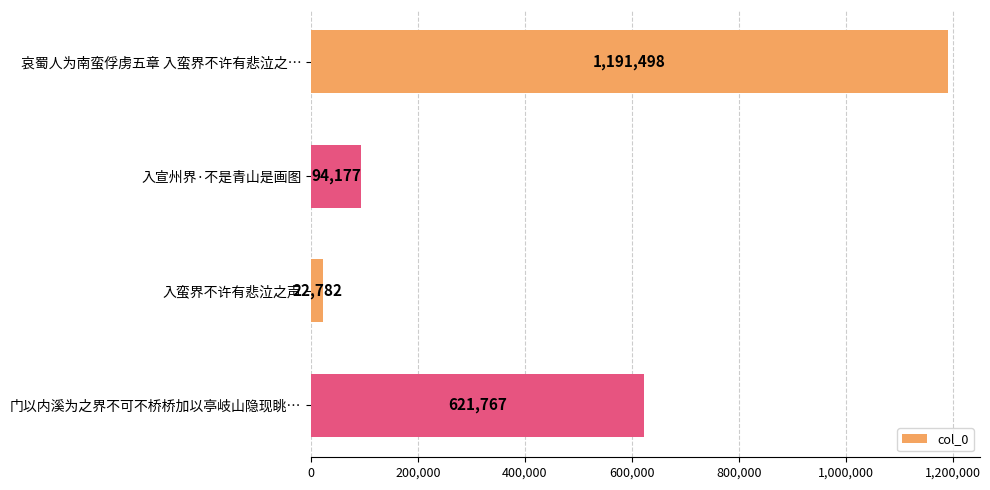

How many values are below 621767?

2